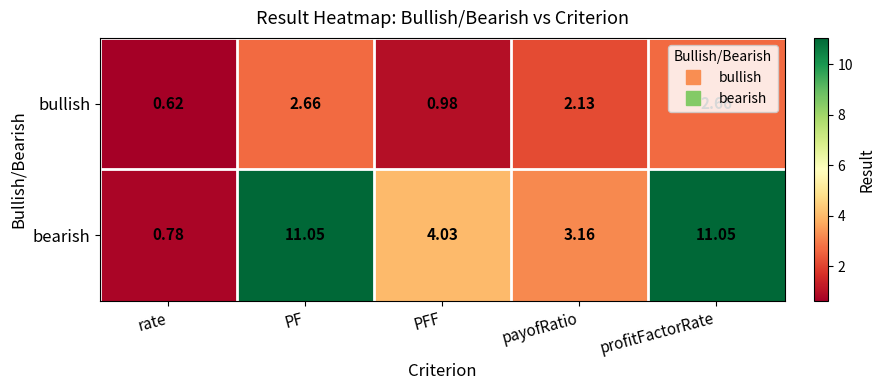

Which series has the widest spread of values?

bearish